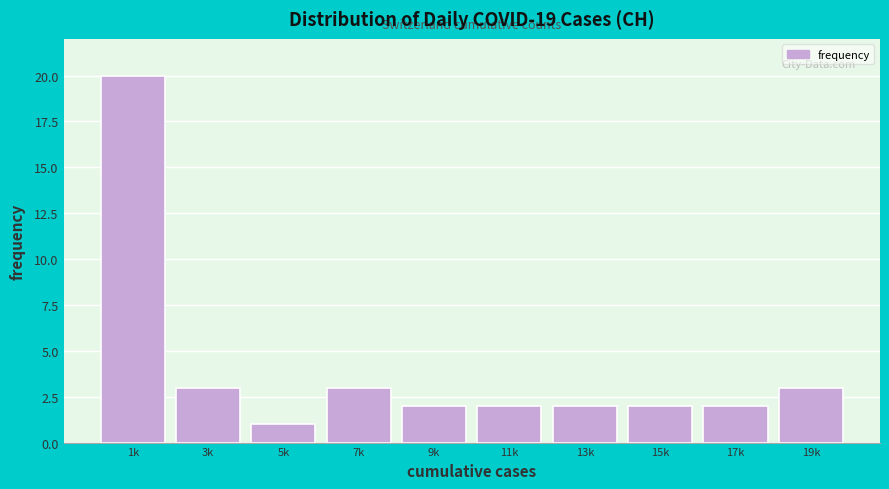

Reading right to left, transcribe all the data shown in this chart.

3	2	2	2	2	2	3	1	3	20